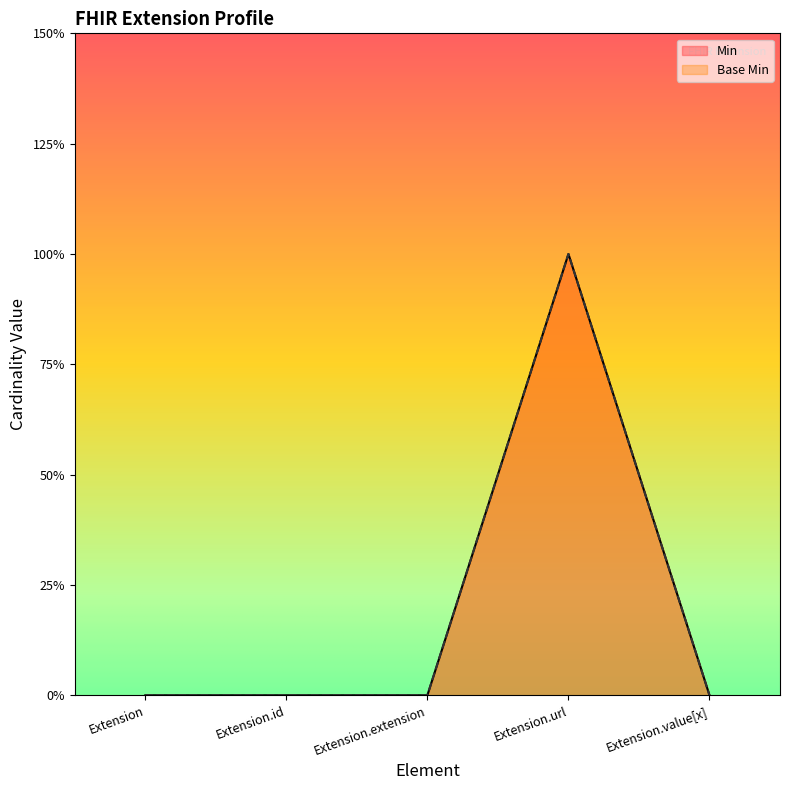

How many values in the Base Min series exceed 0?

1